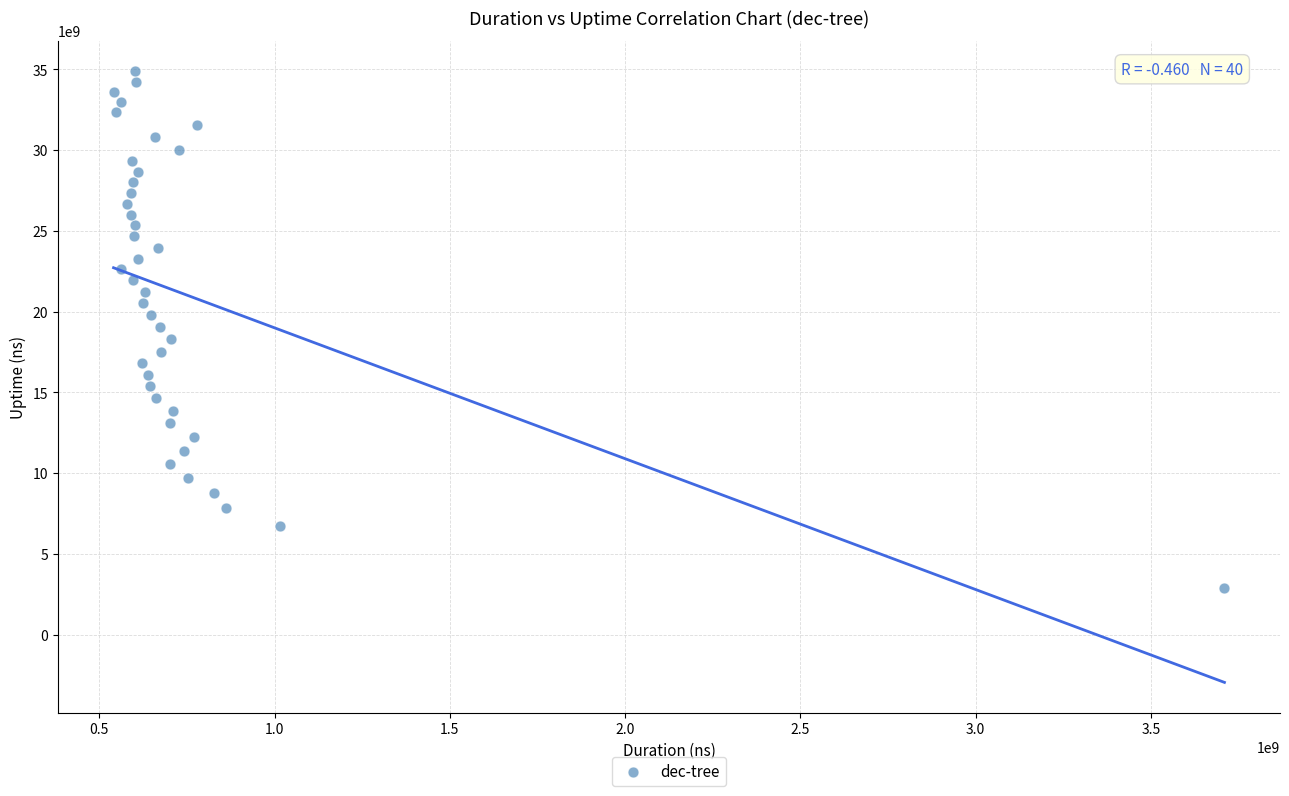

What is the range of Y values (max minus min)?

31998704487